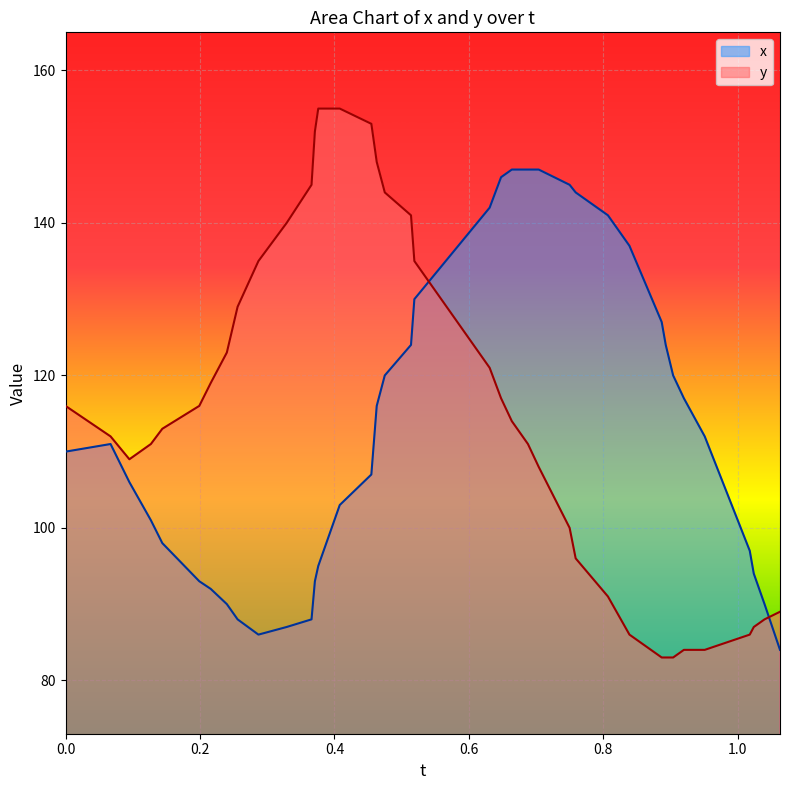

What is the difference between the second highest and minimum values in the y series?

72